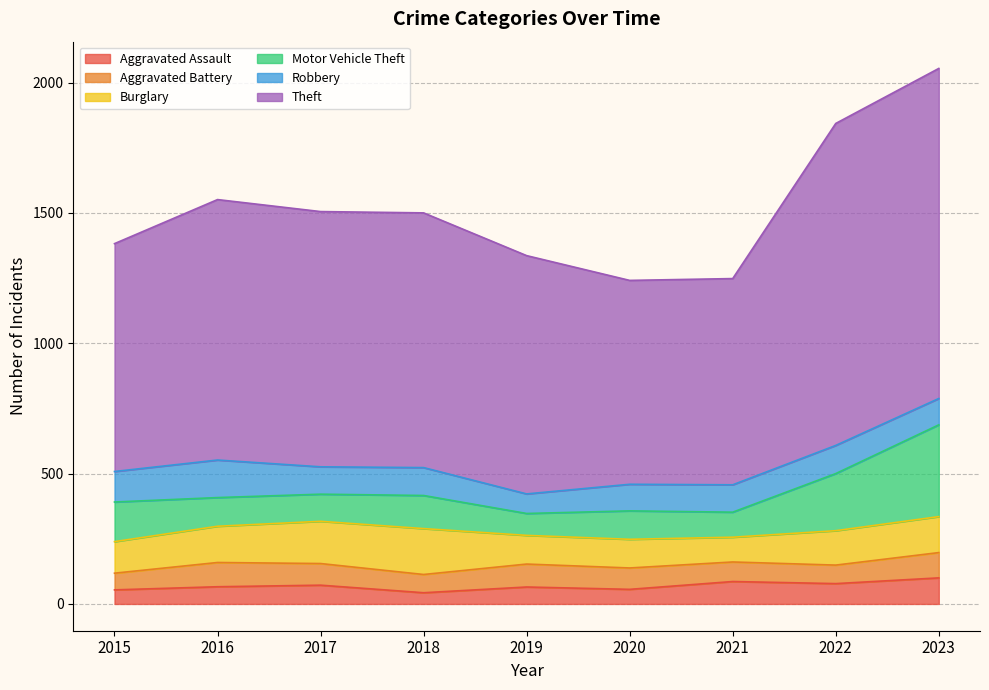

True or false: Robbery and Aggravated Assault cross at least once.

False